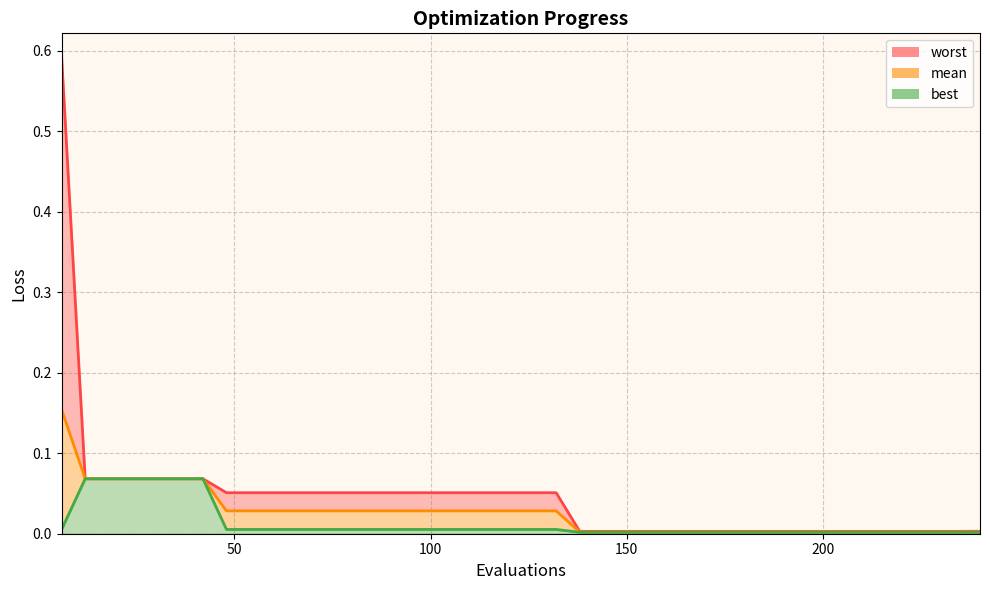

The value of best at 60 is 0.0. True or false?

False